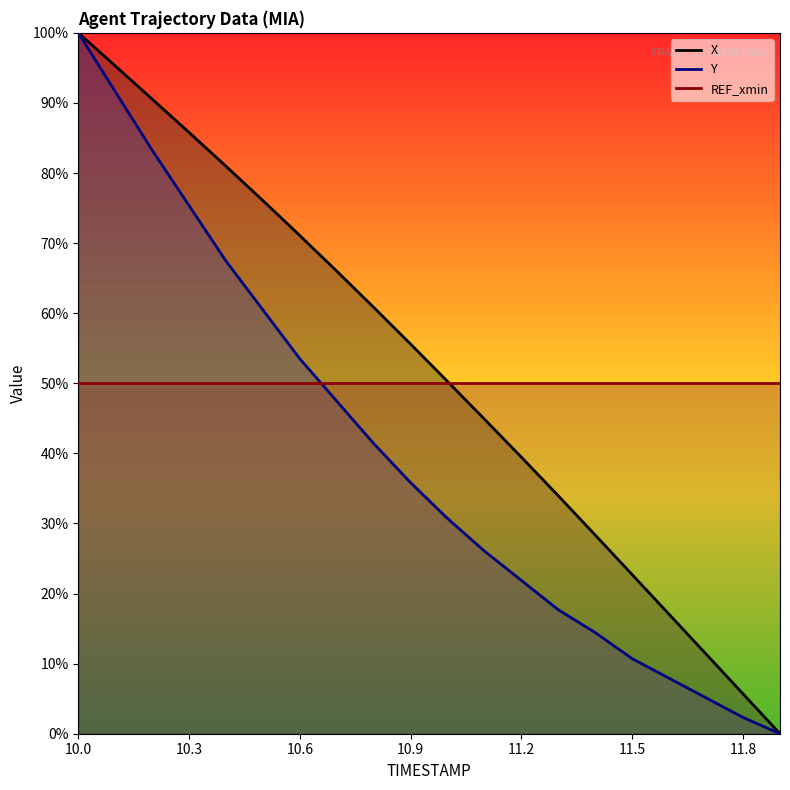

What is the difference between the maximum and minimum values in the Y series?

100.0